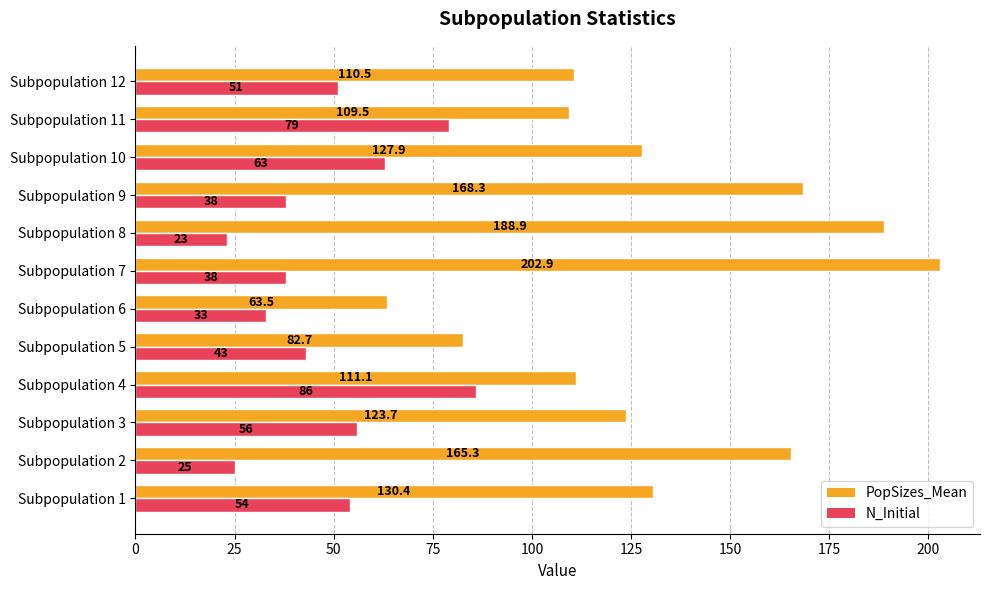

Read the N_Initial value at Subpopulation 9.

38.0